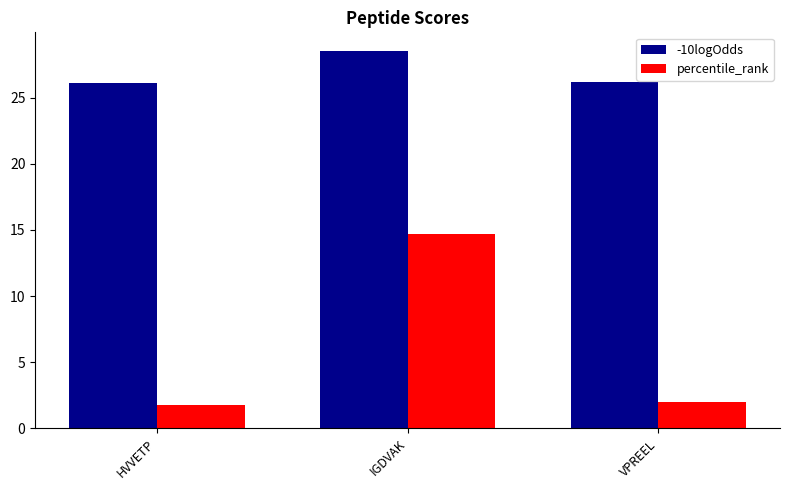

The value of percentile_rank at VPREEL is 3.5. True or false?

False